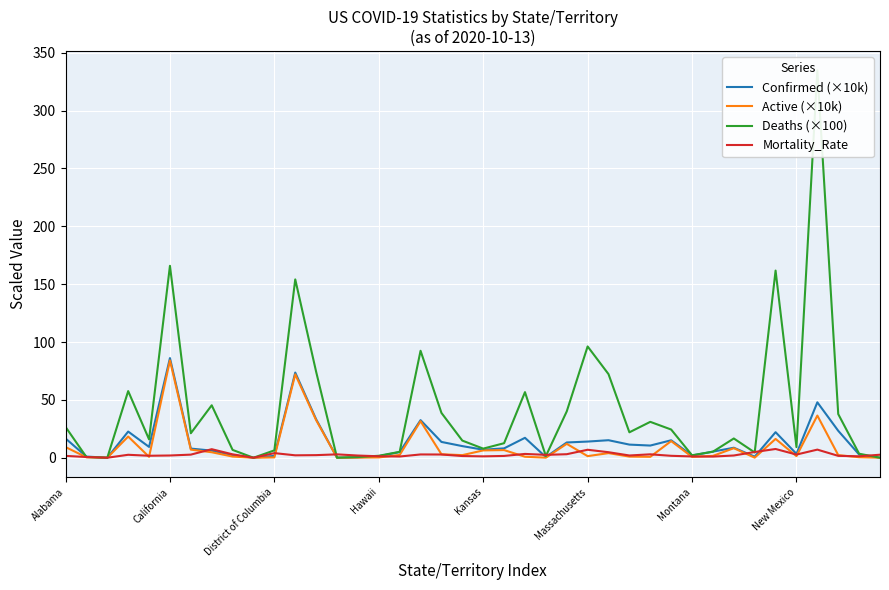

At how many categories does at least one series exceed 210?

1